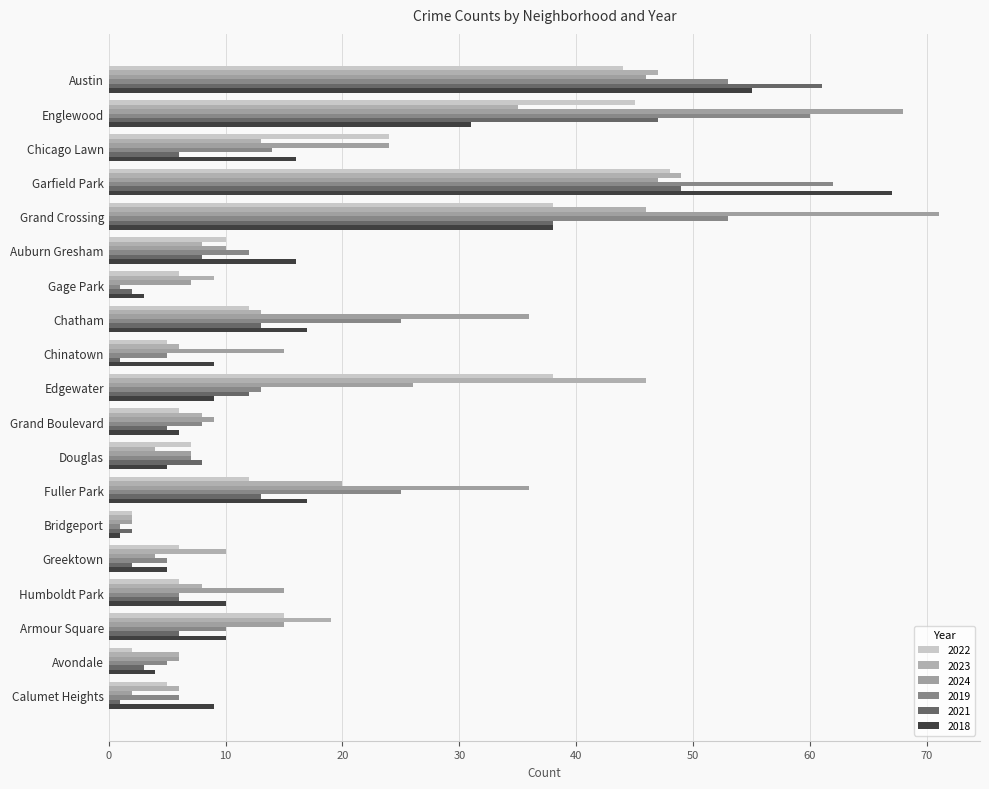

How many distinct data groups are displayed?

6